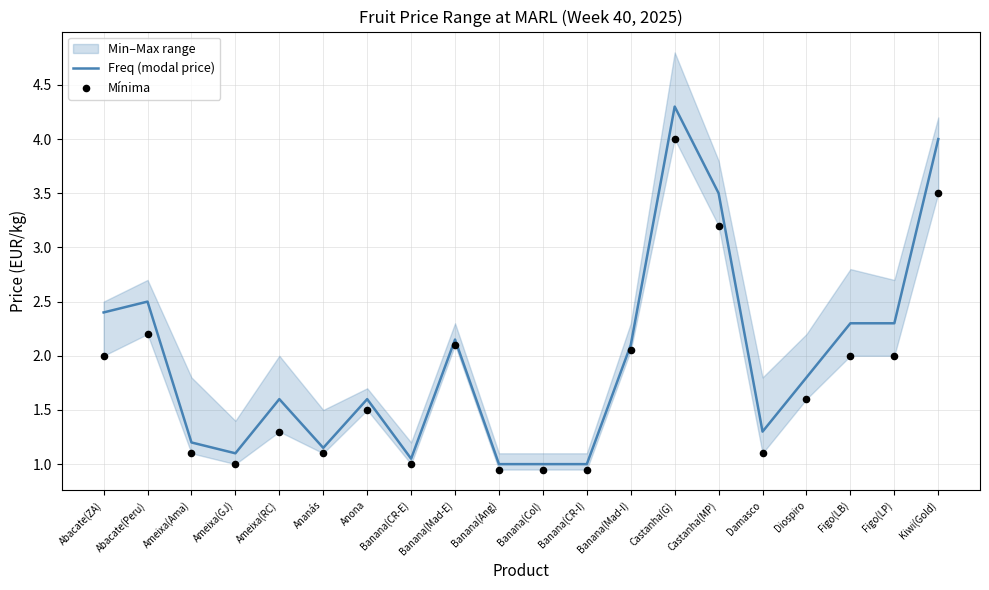

What is the total value across all series at Damasco?

2.4